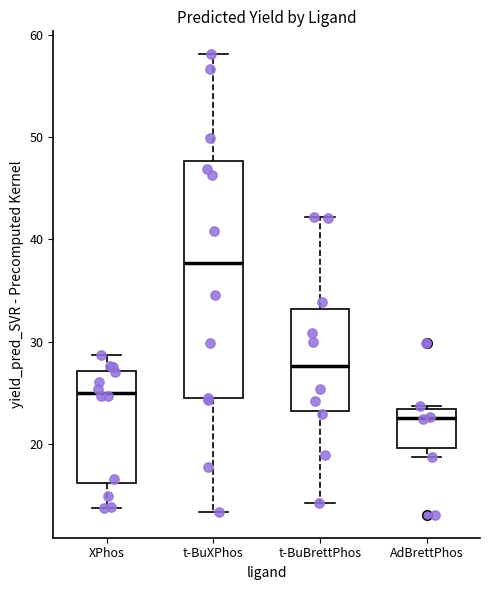

Reading left to right, read every box against the y-axis: the position of its median line, the range the box covers, and the ends of its whiskers. The values are not printed on the chart, so give them approximately, as read against the axis.

XPhos: median 25, box 16 to 27, whiskers 14 to 29
t-BuXPhos: median 38, box 24 to 48, whiskers 13 to 58
t-BuBrettPhos: median 28, box 23 to 33, whiskers 14 to 42
AdBrettPhos: median 23 (just below the box's upper edge), box 20 to 23, whiskers 19 to 24